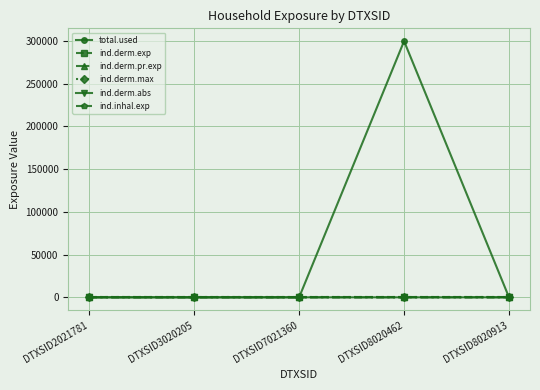

Does the chart display data point markers on the line(s)?

Yes